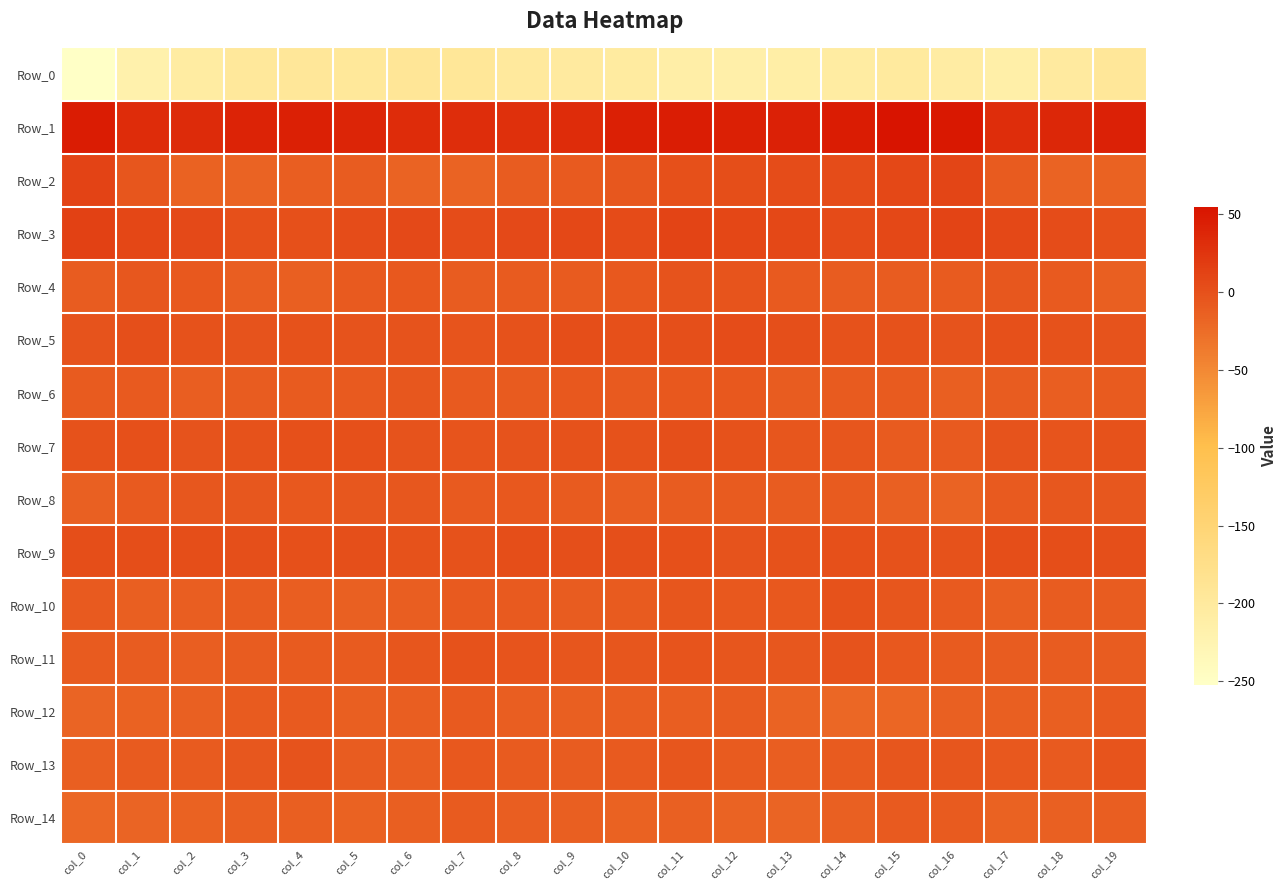

Reading left to right, what are all the values shown in this chart?

Row_0: col_0=-252.2	col_1=-218.6	col_2=-206.6	col_3=-197.6	col_4=-195.2	col_5=-196.6	col_6=-193.3	col_7=-194.3	col_8=-200.5	col_9=-202.3	col_10=-203.6	col_11=-212.5	col_12=-213.9	col_13=-210.6	col_14=-205.8	col_15=-201.5	col_16=-207.0	col_17=-212.8	col_18=-202.8	col_19=-195.6
Row_1: col_0=47.1	col_1=33.1	col_2=33.9	col_3=41.4	col_4=43.1	col_5=38.9	col_6=32.3	col_7=31.5	col_8=29.3	col_9=32.5	col_10=43.3	col_11=45.9	col_12=43.3	col_13=42.1	col_14=47.1	col_15=54.9	col_16=50.6	col_17=31.9	col_18=37.4	col_19=42.4
Row_2: col_0=11.9	col_1=-3.9	col_2=-15.3	col_3=-16.8	col_4=-11.5	col_5=-10.4	col_6=-16.3	col_7=-16.7	col_8=-10.9	col_9=-8.0	col_10=-5.8	col_11=0.9	col_12=2.9	col_13=3.6	col_14=4.4	col_15=7.5	col_16=10.3	col_17=-9.3	col_18=-16.4	col_19=-15.6
Row_3: col_0=13.3	col_1=9.0	col_2=5.8	col_3=0.9	col_4=0.9	col_5=3.8	col_6=6.1	col_7=4.5	col_8=6.2	col_9=7.1	col_10=4.8	col_11=11.1	col_12=9.3	col_13=7.3	col_14=5.5	col_15=7.5	col_16=10.5	col_17=7.3	col_18=4.2	col_19=-0.2
Row_4: col_0=-10.3	col_1=-5.8	col_2=-6.4	col_3=-11.5	col_4=-12.9	col_5=-7.9	col_6=-7.2	col_7=-10.0	col_8=-8.8	col_9=-8.9	col_10=-6.7	col_11=-2.2	col_12=-3.1	col_13=-8.0	col_14=-10.7	col_15=-10.9	col_16=-9.2	col_17=-6.2	col_18=-7.6	col_19=-13.2
Row_5: col_0=-1.8	col_1=1.6	col_2=-0.5	col_3=-2.4	col_4=-0.7	col_5=-1.7	col_6=-2.4	col_7=-3.5	col_8=-1.3	col_9=2.7	col_10=0.6	col_11=1.9	col_12=4.0	col_13=1.5	col_14=-0.8	col_15=-1.4	col_16=-2.6	col_17=-0.1	col_18=-1.1	col_19=-2.3
Row_6: col_0=-8.7	col_1=-8.5	col_2=-11.7	col_3=-9.9	col_4=-8.7	col_5=-8.6	col_6=-5.9	col_7=-8.1	col_8=-9.4	col_9=-6.7	col_10=-7.9	col_11=-6.3	col_12=-7.0	col_13=-11.0	col_14=-9.3	col_15=-9.1	col_16=-12.4	col_17=-10.8	col_18=-11.7	col_19=-8.8
Row_7: col_0=-0.7	col_1=-0.0	col_2=-2.4	col_3=-1.4	col_4=0.1	col_5=0.7	col_6=-1.9	col_7=-3.7	col_8=-1.7	col_9=-0.7	col_10=-1.3	col_11=1.0	col_12=-0.4	col_13=-5.0	col_14=-4.1	col_15=-8.9	col_16=-8.6	col_17=-2.0	col_18=-2.9	col_19=-0.5
Row_8: col_0=-13.8	col_1=-8.3	col_2=-5.8	col_3=-5.3	col_4=-7.1	col_5=-6.1	col_6=-6.2	col_7=-7.5	col_8=-7.4	col_9=-9.2	col_10=-11.1	col_11=-10.0	col_12=-9.8	col_13=-10.2	col_14=-9.4	col_15=-14.6	col_16=-15.9	col_17=-8.0	col_18=-5.4	col_19=-5.8
Row_9: col_0=2.6	col_1=3.3	col_2=3.2	col_3=1.7	col_4=-0.1	col_5=1.6	col_6=-0.9	col_7=-1.1	col_8=3.2	col_9=1.5	col_10=1.6	col_11=-0.1	col_12=-1.9	col_13=-1.4	col_14=0.9	col_15=-0.9	col_16=-1.4	col_17=2.7	col_18=2.6	col_19=1.3
Row_10: col_0=-7.7	col_1=-12.8	col_2=-11.4	col_3=-10.0	col_4=-11.5	col_5=-13.9	col_6=-11.9	col_7=-7.7	col_8=-8.2	col_9=-10.9	col_10=-9.4	col_11=-4.2	col_12=-7.2	col_13=-6.5	col_14=-0.8	col_15=-4.8	col_16=-7.5	col_17=-12.8	col_18=-10.1	col_19=-10.5
Row_11: col_0=-9.1	col_1=-10.7	col_2=-11.4	col_3=-10.5	col_4=-9.1	col_5=-9.3	col_6=-5.0	col_7=-1.4	col_8=-3.7	col_9=-4.5	col_10=-4.1	col_11=-2.9	col_12=-4.6	col_13=-6.2	col_14=-2.2	col_15=-7.3	col_16=-8.7	col_17=-10.3	col_18=-10.6	col_19=-10.1
Row_12: col_0=-18.1	col_1=-15.2	col_2=-14.4	col_3=-9.2	col_4=-8.5	col_5=-13.3	col_6=-11.8	col_7=-8.6	col_8=-11.6	col_9=-13.1	col_10=-11.5	col_11=-11.9	col_12=-10.9	col_13=-16.2	col_14=-19.5	col_15=-19.2	col_16=-13.7	col_17=-13.3	col_18=-12.7	col_19=-8.0
Row_13: col_0=-12.4	col_1=-8.8	col_2=-8.8	col_3=-5.3	col_4=-1.7	col_5=-10.0	col_6=-11.5	col_7=-7.4	col_8=-8.9	col_9=-10.5	col_10=-8.0	col_11=-4.9	col_12=-9.2	col_13=-11.7	col_14=-8.9	col_15=-4.5	col_16=-3.9	col_17=-6.7	col_18=-8.4	col_19=-3.2
Row_14: col_0=-19.6	col_1=-17.6	col_2=-14.9	col_3=-12.7	col_4=-12.6	col_5=-15.7	col_6=-13.0	col_7=-9.8	col_8=-11.2	col_9=-13.1	col_10=-14.7	col_11=-14.4	col_12=-16.3	col_13=-17.5	col_14=-14.2	col_15=-7.5	col_16=-8.9	col_17=-15.3	col_18=-14.2	col_19=-12.2